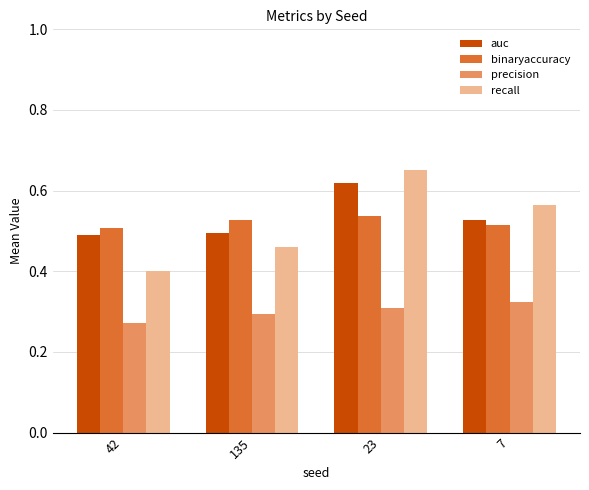

What is the sum of the auc values at 23 and 135?

1.1